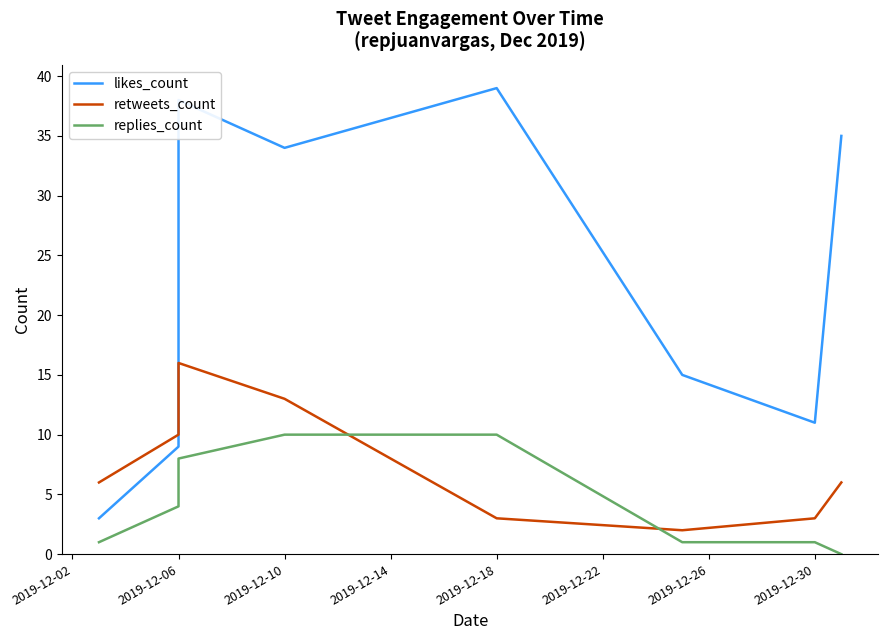

What is the value of the replies_count point at the 4th from the left?

10